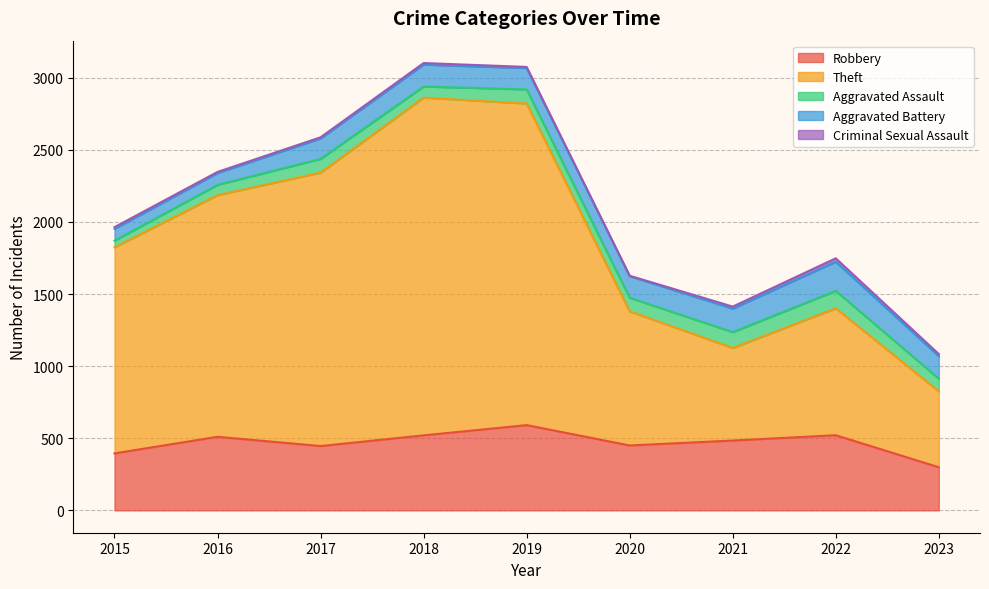

What is the maximum value for Robbery?

591